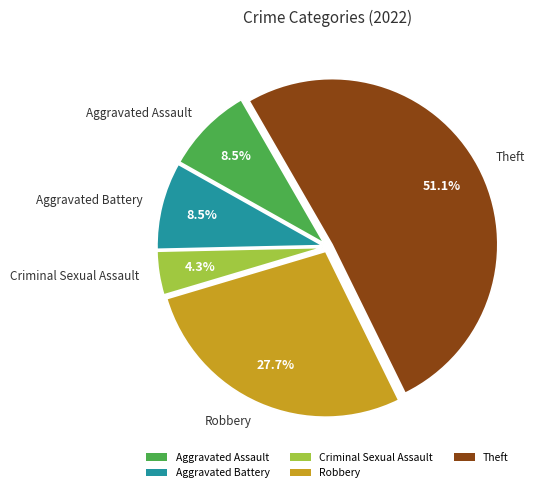

Which category has the biggest portion of the pie?

Theft